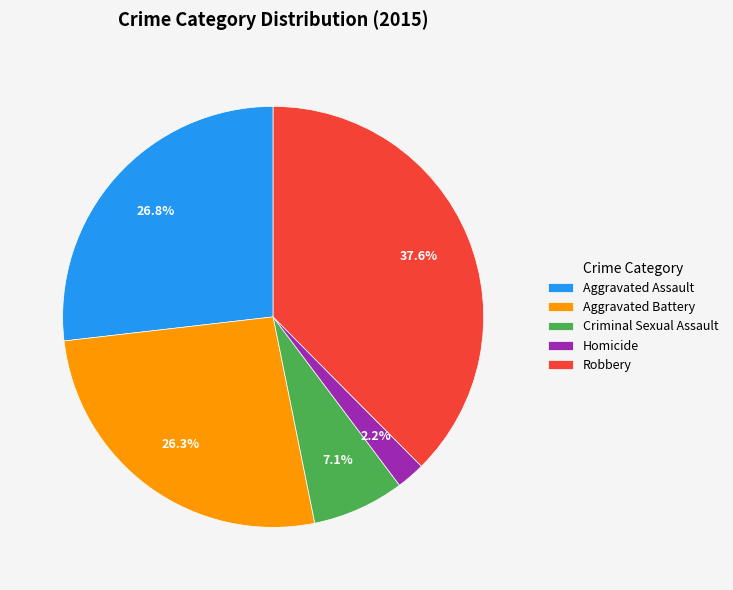

Count the number of slices in the pie.

5